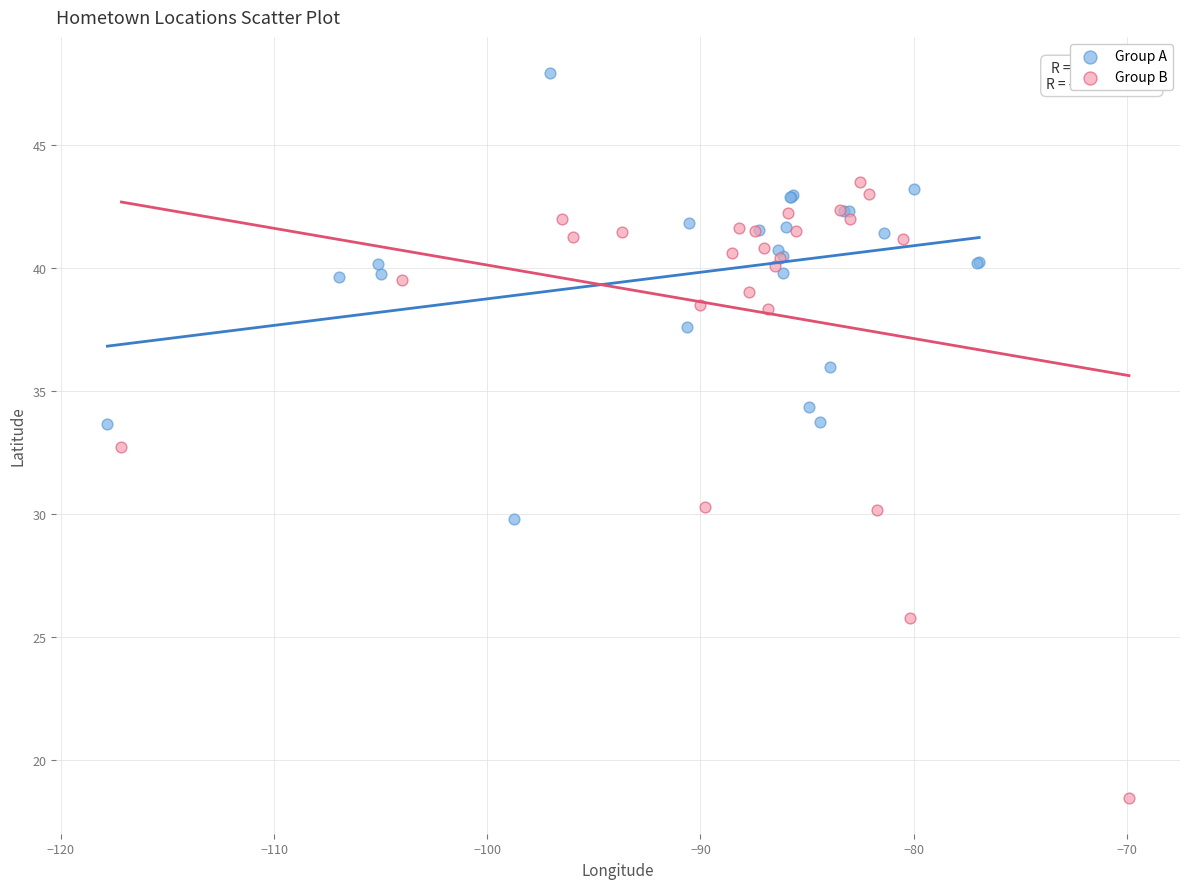

Which series reaches the minimum Y coordinate?

Group B